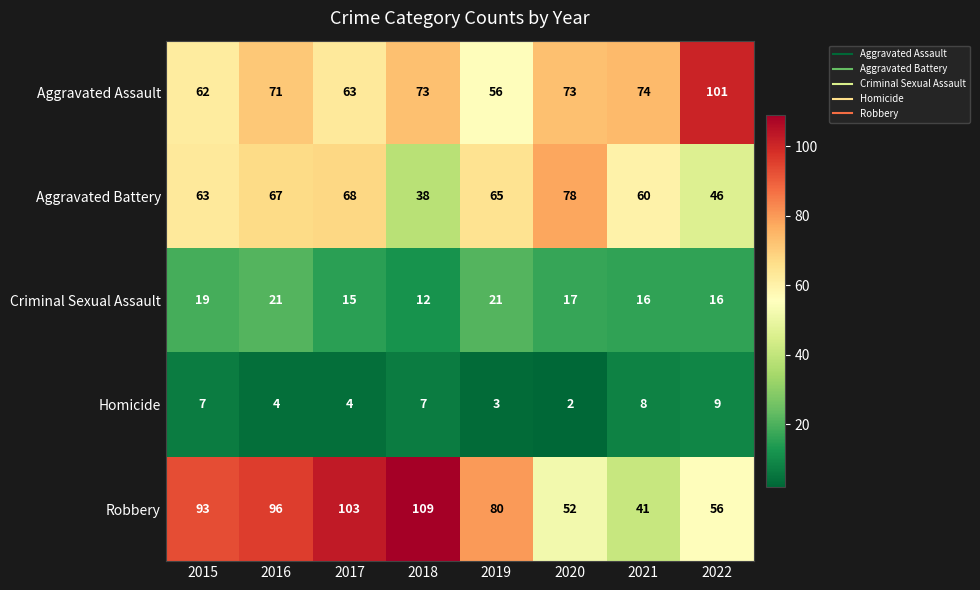

True or false: Homicide has a value of 2 at 2015.

False